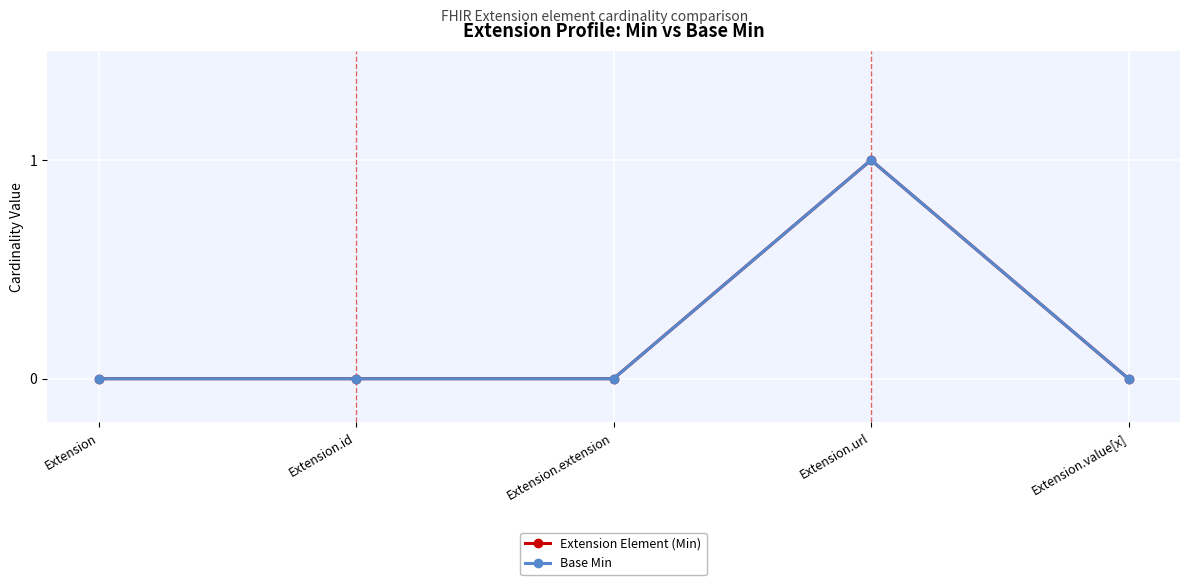

Does the chart have visible grid lines?

Yes